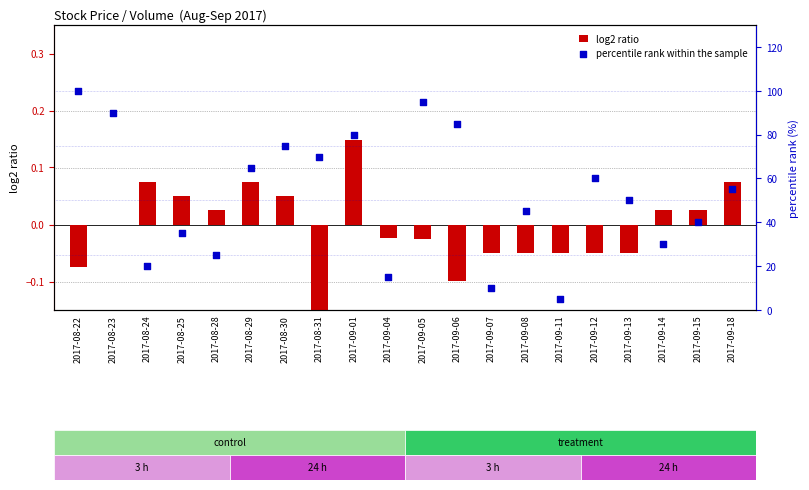

At which category is the sum across all series the highest?

2017-08-22